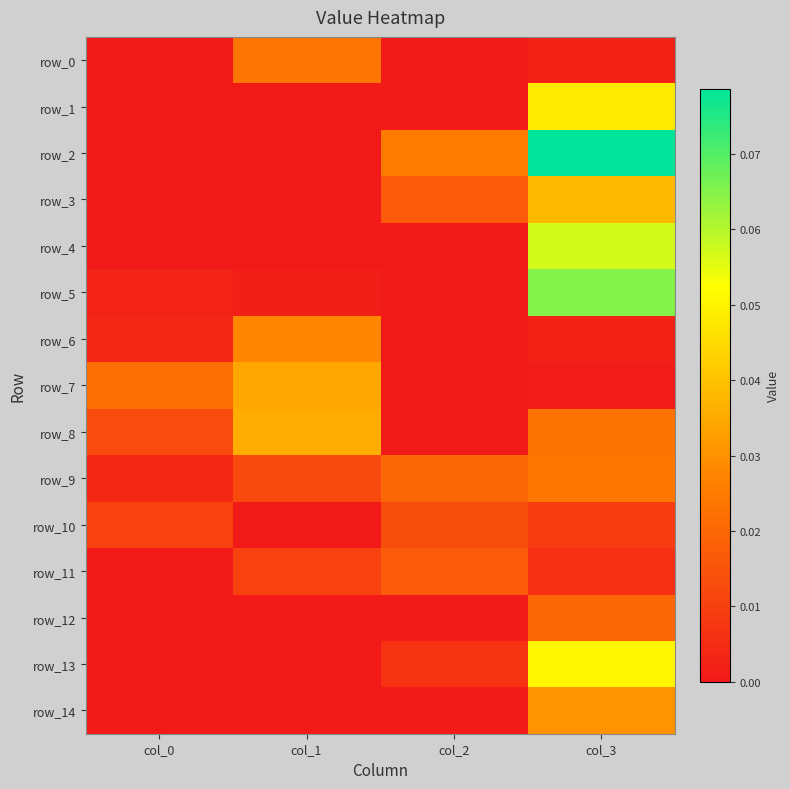

The row_3 series shows -0.0 at col_1. True or false?

False